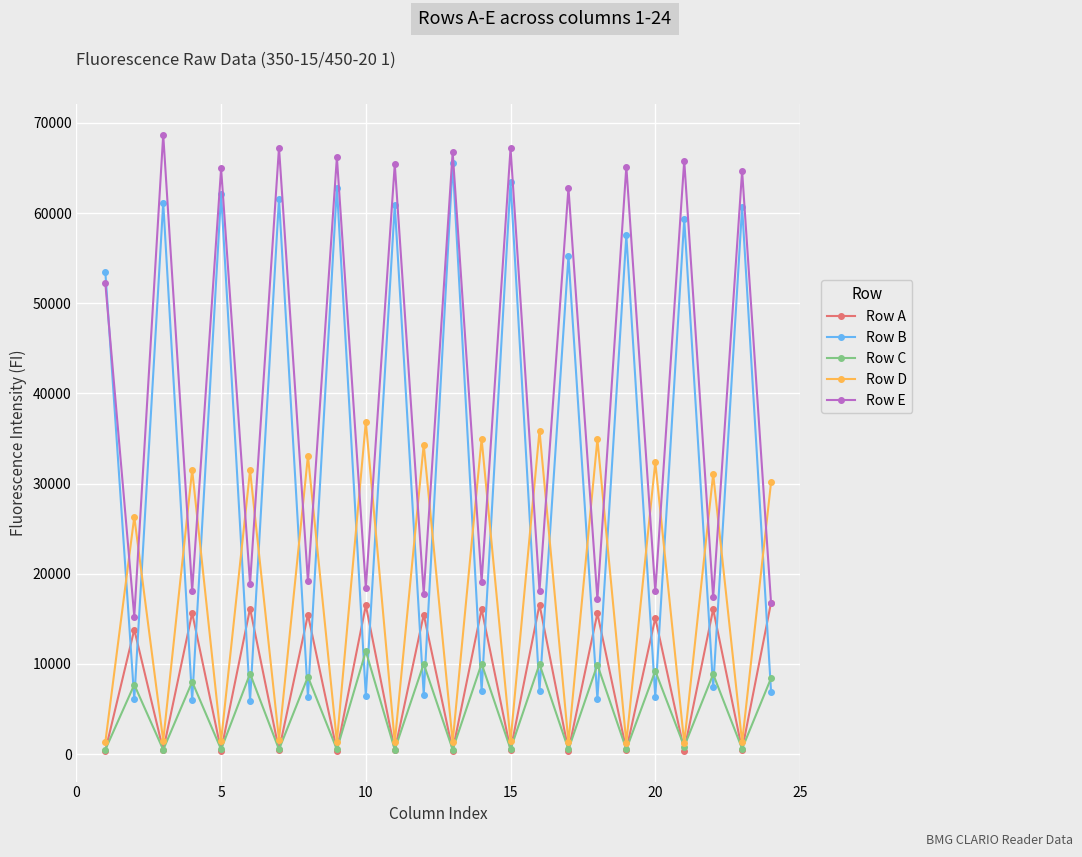

How many data points in Row E are less than 52228?

12